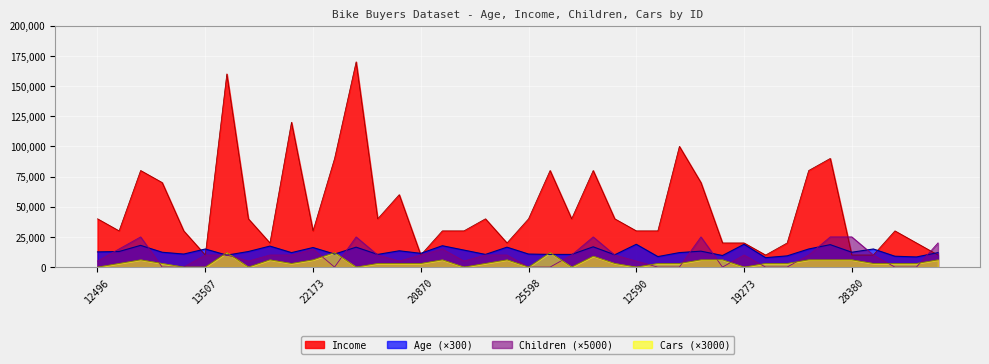

True or false: Income and Age intersect in this chart.

True